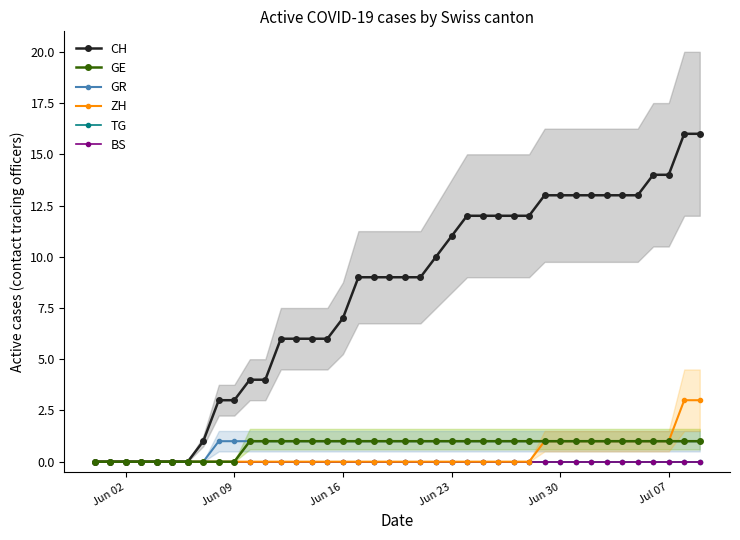

The ZH series shows -2 at Jun 23. True or false?

False